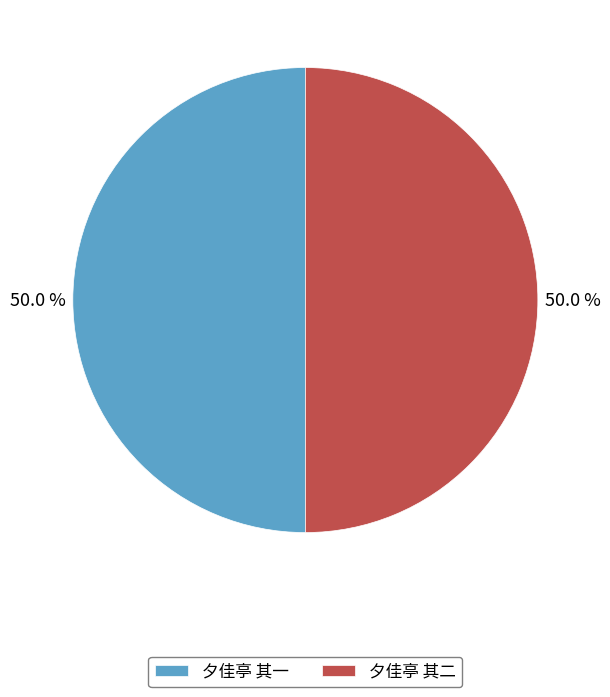

Combined, do 夕佳亭 其二 and 夕佳亭 其一 account for over 50%?

Yes